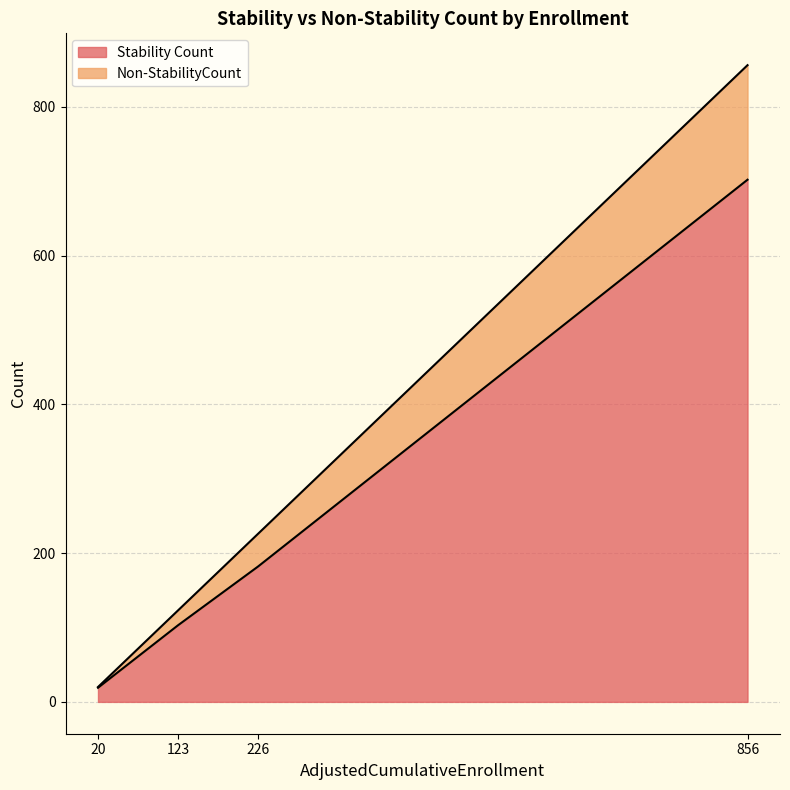

Does the chart display data point markers on the line(s)?

No